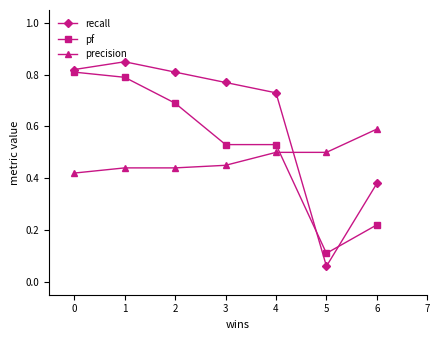

True or false: pf has a value of 0.8 at 1.

True